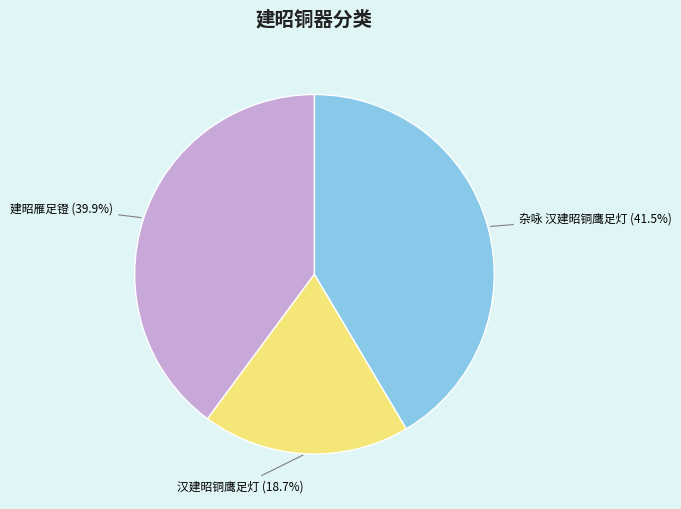

Rank the categories by value from lowest to highest.

汉建昭铜鹰足灯, 建昭雁足镫, 杂咏 汉建昭铜鹰足灯